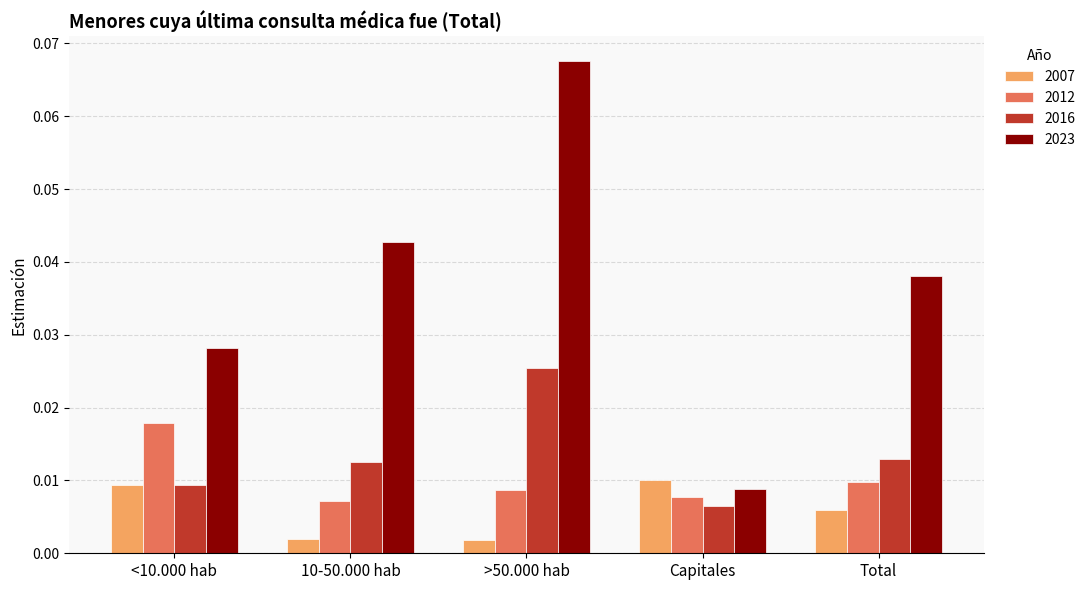

What is the label of the 3rd bar from the right?

>50.000 hab